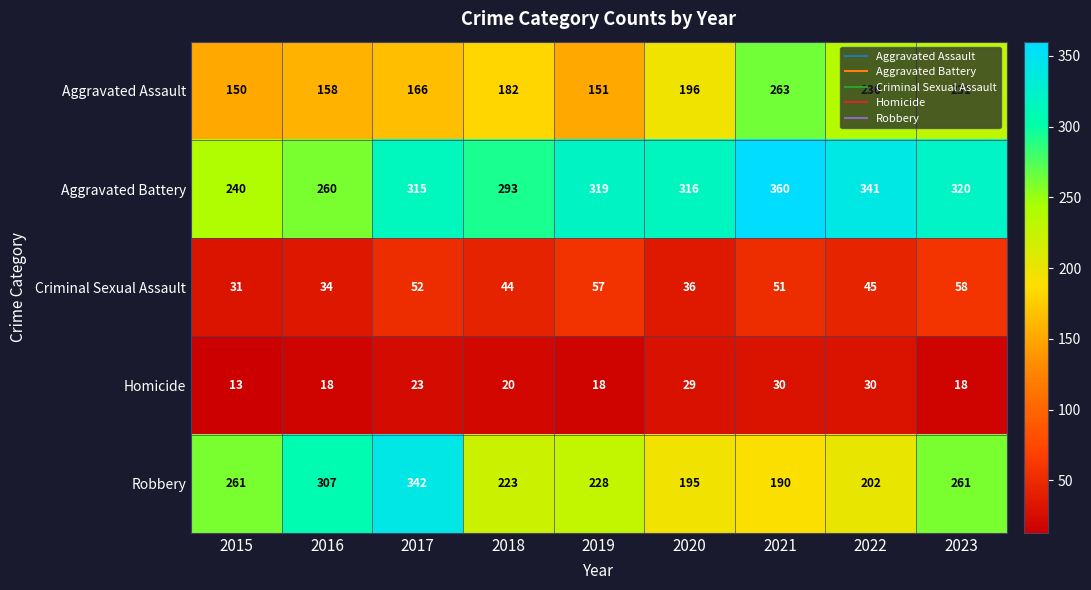

Which series has the widest spread of values?

Robbery